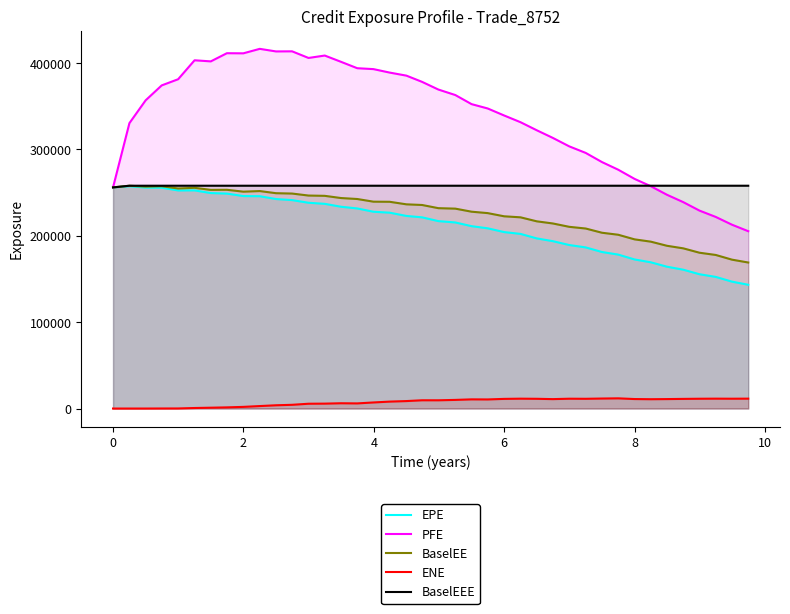

How many interior local valleys does the EPE series have?

1